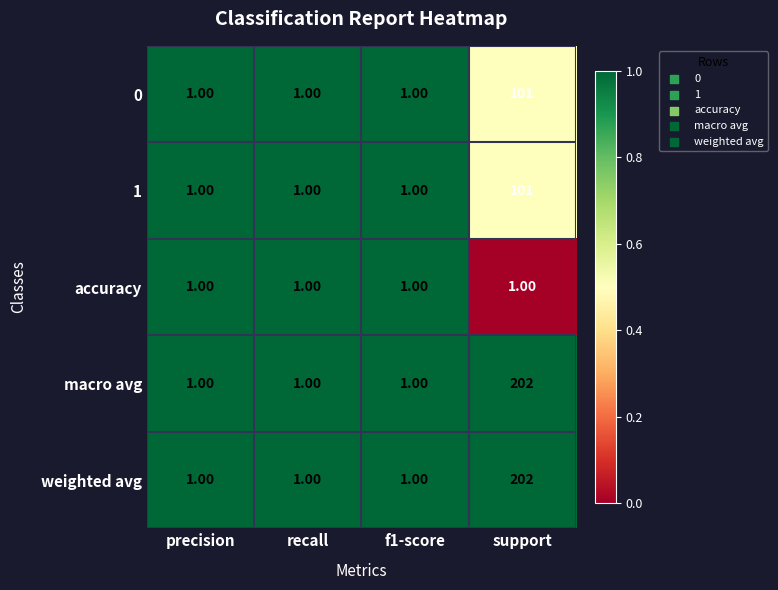

What is the difference between the highest and lowest values at support?

201